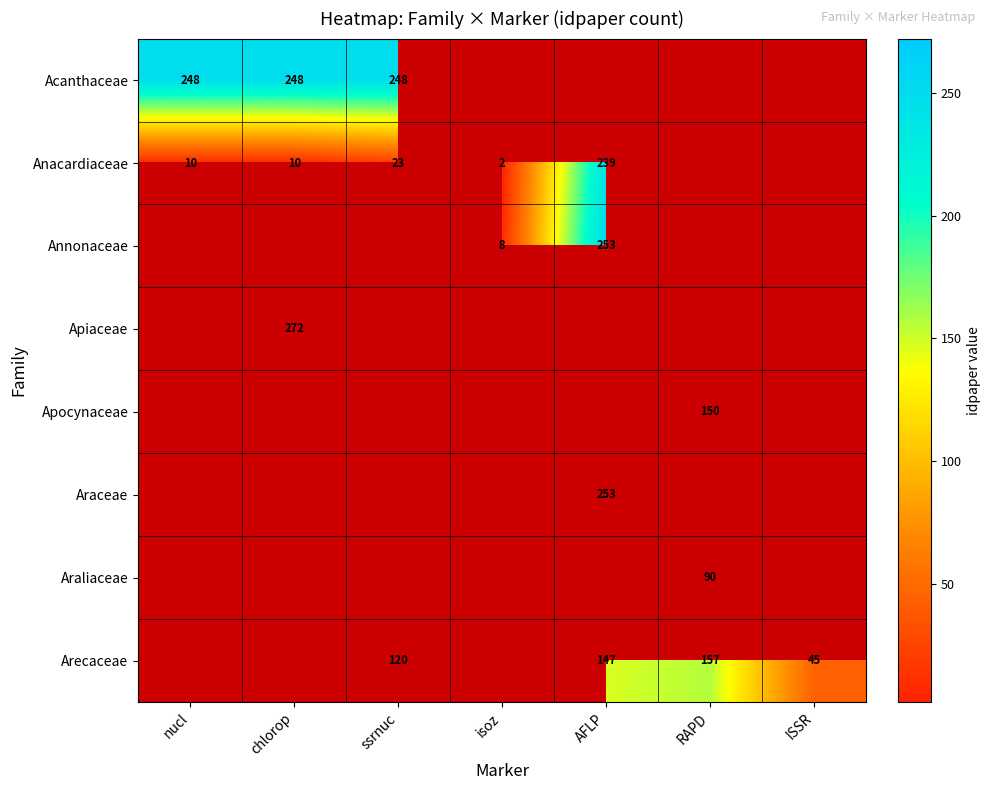

The value of Anacardiaceae at nucl is 17. True or false?

False